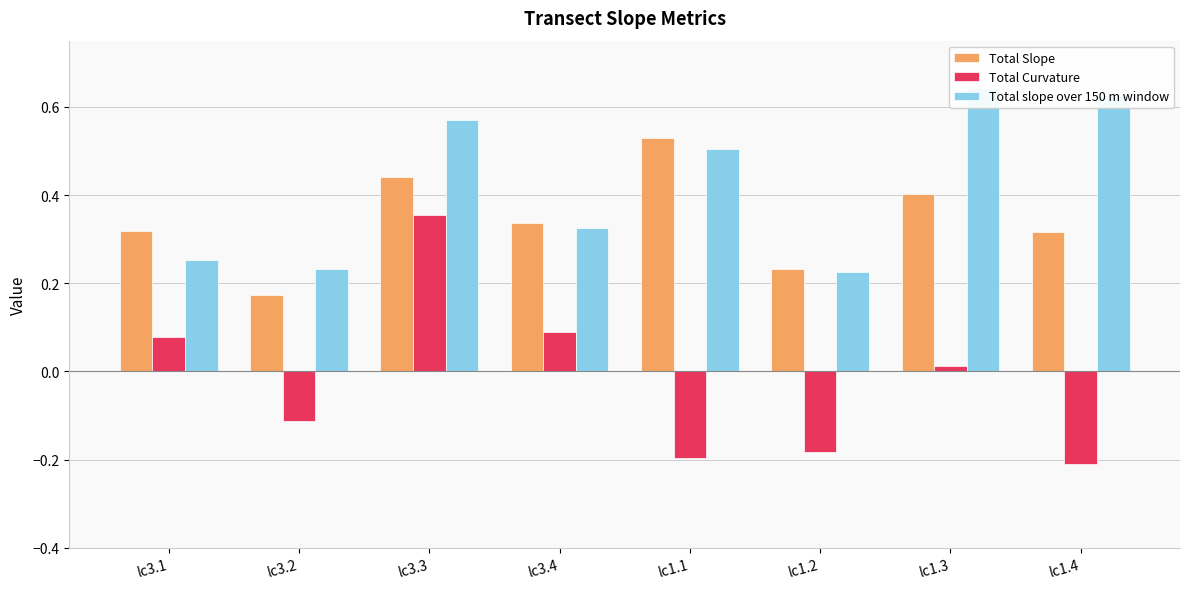

How many bars are there in total?

24